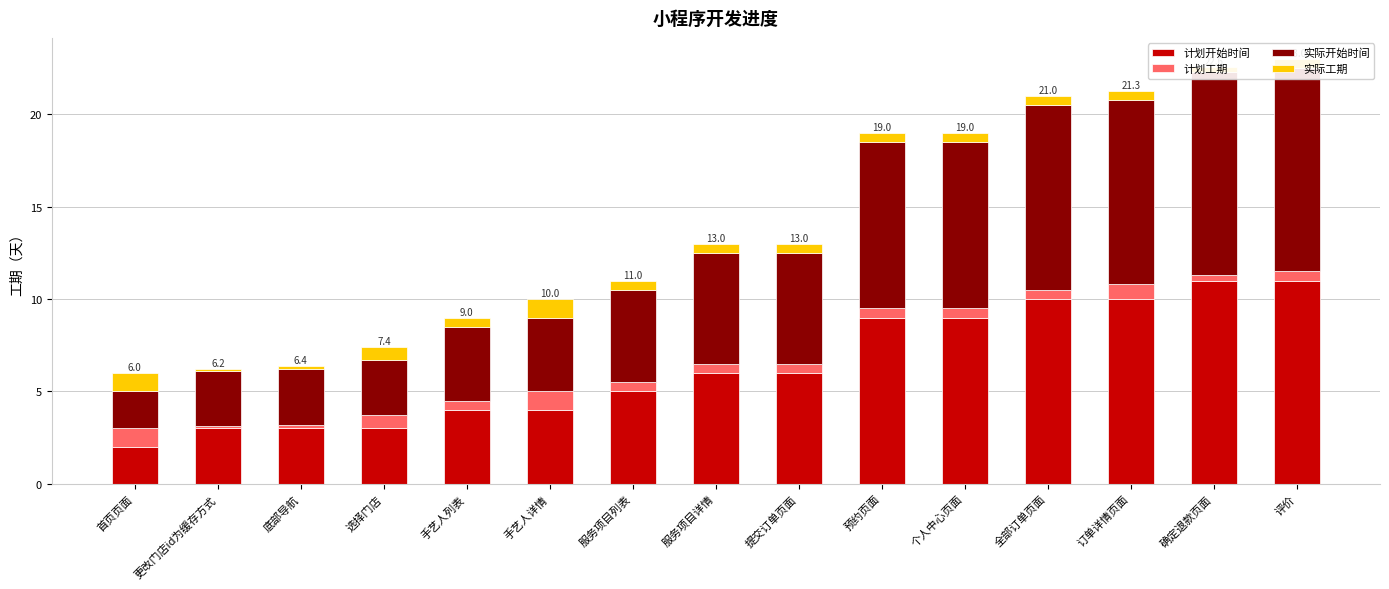

Reading right to left, list all the values displayed in this chart.

计划开始时间: 评价=11.0	确定退款页面=11.0	订单详情页面=10.0	全部订单页面=10.0	个人中心页面=9.0	预约页面=9.0	提交订单页面=6.0	服务项目详情=6.0	服务项目列表=5.0	手艺人详情=4.0	手艺人列表=4.0	选择门店=3.0	底部导航=3.0	更改门店id为缓存方式=3.0	首页页面=2.0
计划工期: 评价=0.5	确定退款页面=0.3	订单详情页面=0.8	全部订单页面=0.5	个人中心页面=0.5	预约页面=0.5	提交订单页面=0.5	服务项目详情=0.5	服务项目列表=0.5	手艺人详情=1.0	手艺人列表=0.5	选择门店=0.7	底部导航=0.2	更改门店id为缓存方式=0.1	首页页面=1.0
实际开始时间: 评价=11.0	确定退款页面=11.0	订单详情页面=10.0	全部订单页面=10.0	个人中心页面=9.0	预约页面=9.0	提交订单页面=6.0	服务项目详情=6.0	服务项目列表=5.0	手艺人详情=4.0	手艺人列表=4.0	选择门店=3.0	底部导航=3.0	更改门店id为缓存方式=3.0	首页页面=2.0
实际工期: 评价=0.5	确定退款页面=0.3	订单详情页面=0.5	全部订单页面=0.5	个人中心页面=0.5	预约页面=0.5	提交订单页面=0.5	服务项目详情=0.5	服务项目列表=0.5	手艺人详情=1.0	手艺人列表=0.5	选择门店=0.7	底部导航=0.2	更改门店id为缓存方式=0.1	首页页面=1.0